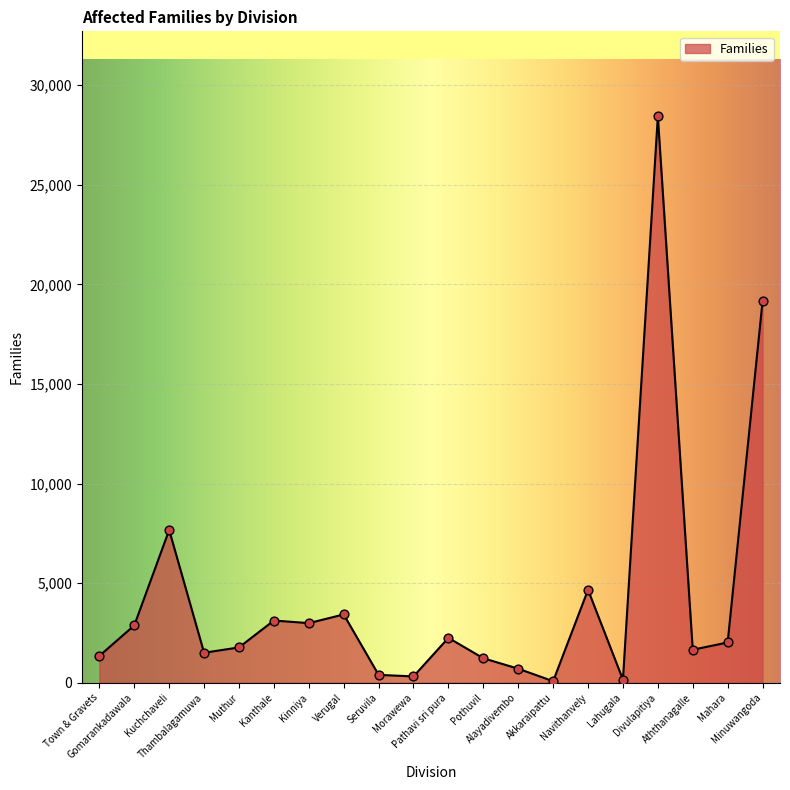

What is the change in value from Seruvila to Minuwangoda?

+18751